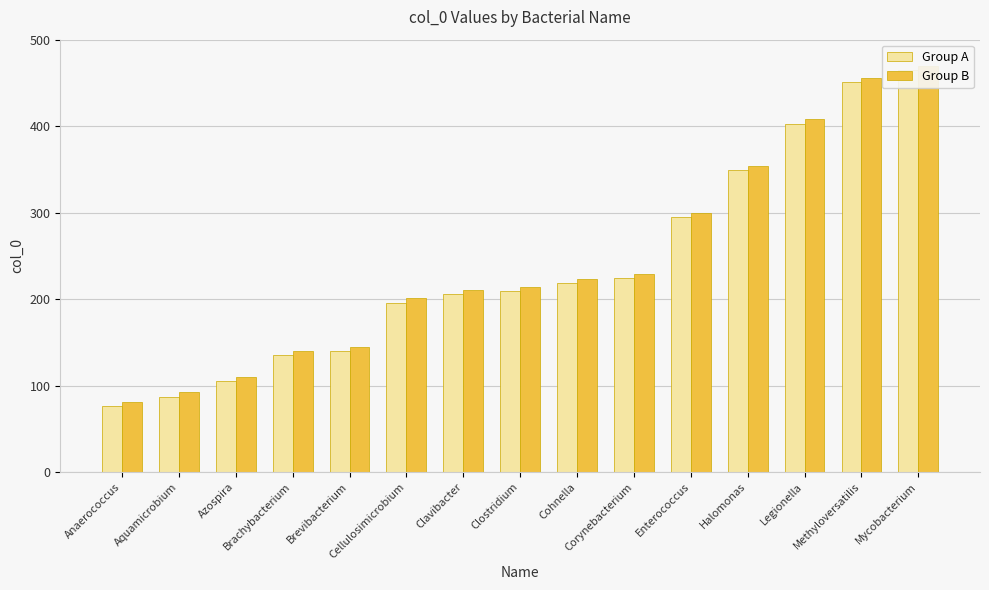

Which series changed the most between Brachybacterium and Legionella?

Group A